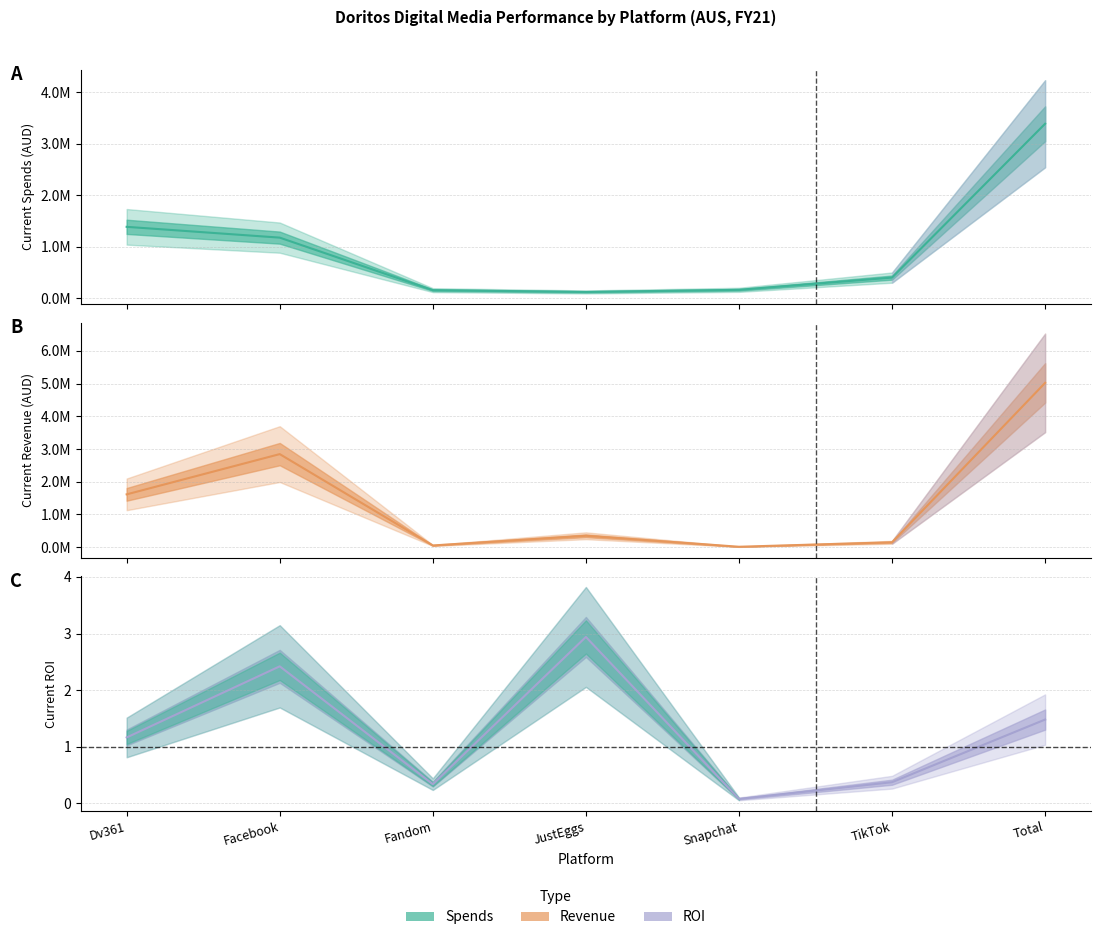

What is the difference between the highest and lowest values at Dv361?

1613406.3